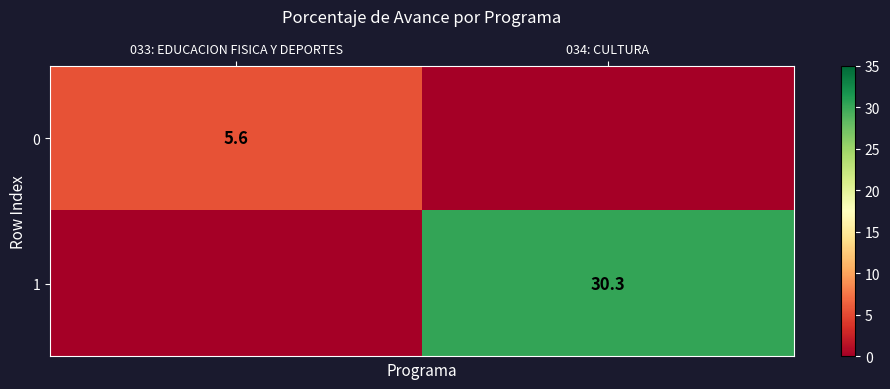

True or false: 0 has a value of 5.6 at 033: EDUCACION FISICA Y DEPORTES.

True